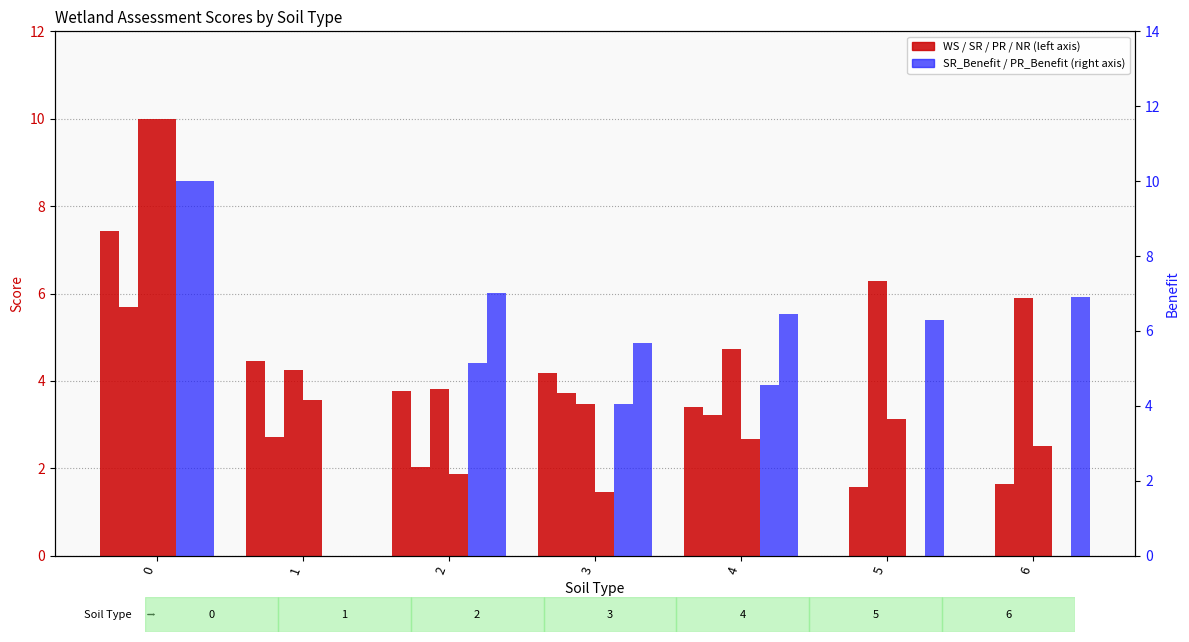

How many data points does each series have?

7